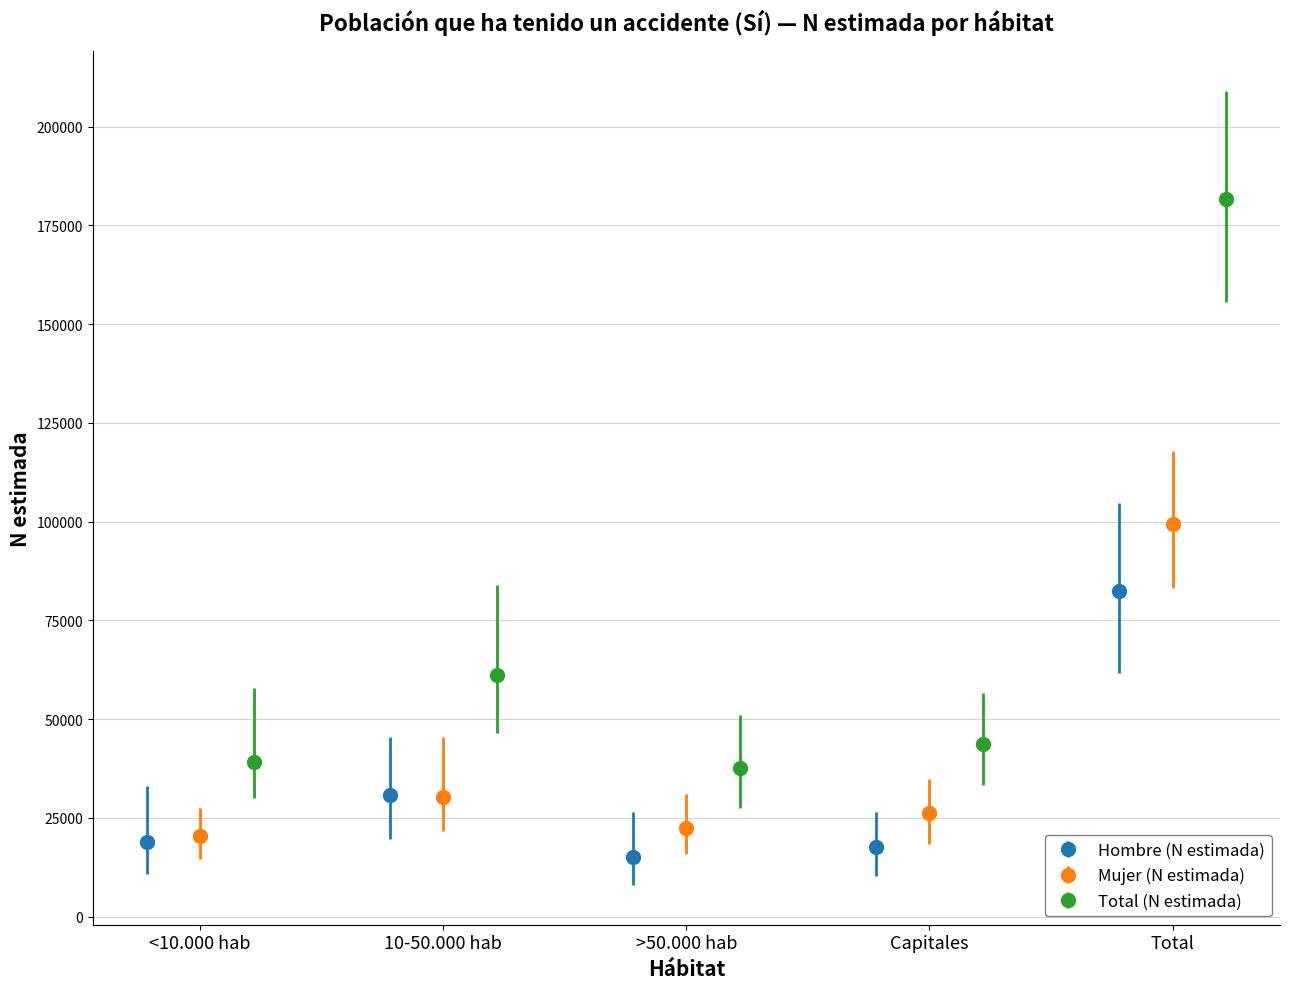

What is the highest value of the Hombre (N estimada) series?

82343